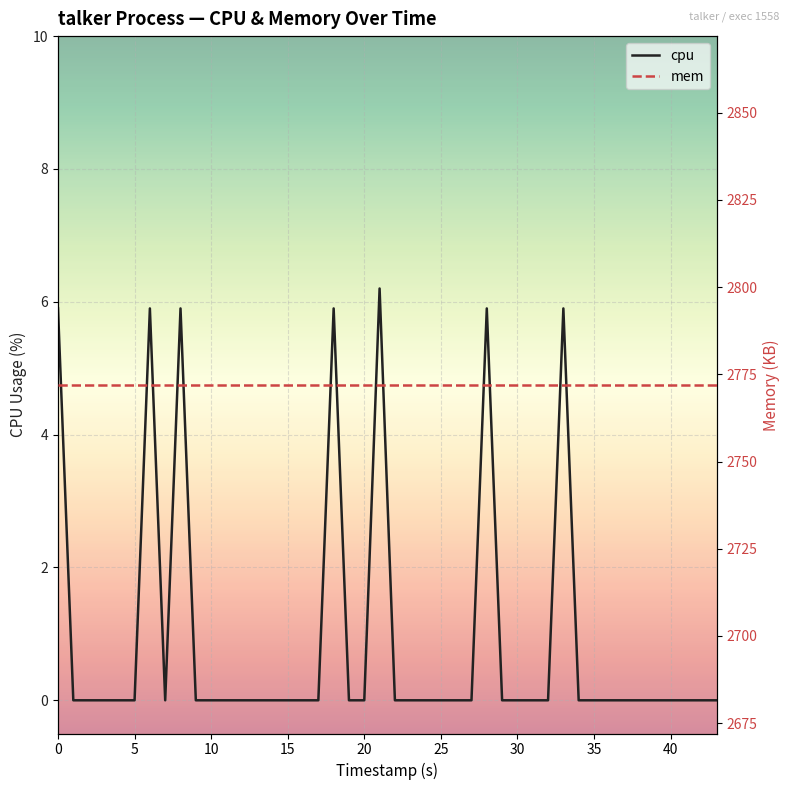

True or false: cpu has a value of 0.0 at 35.

True